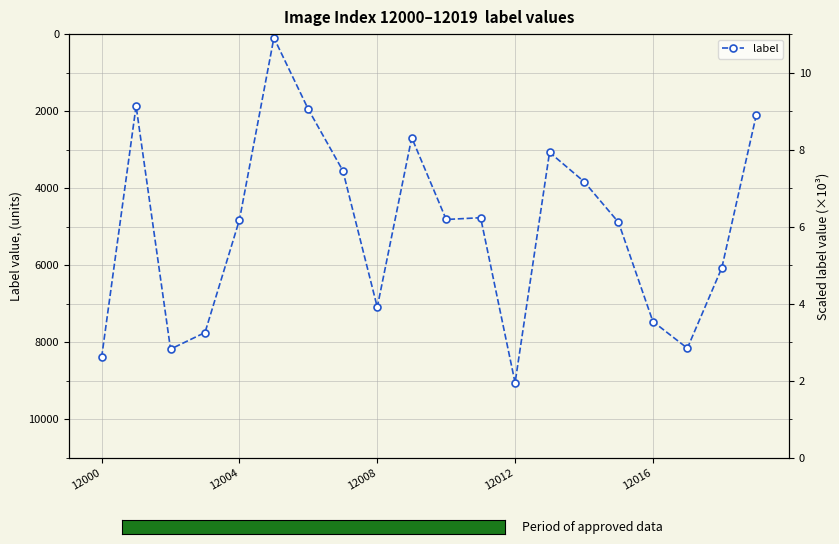

What is the difference between the maximum and minimum values?

8958